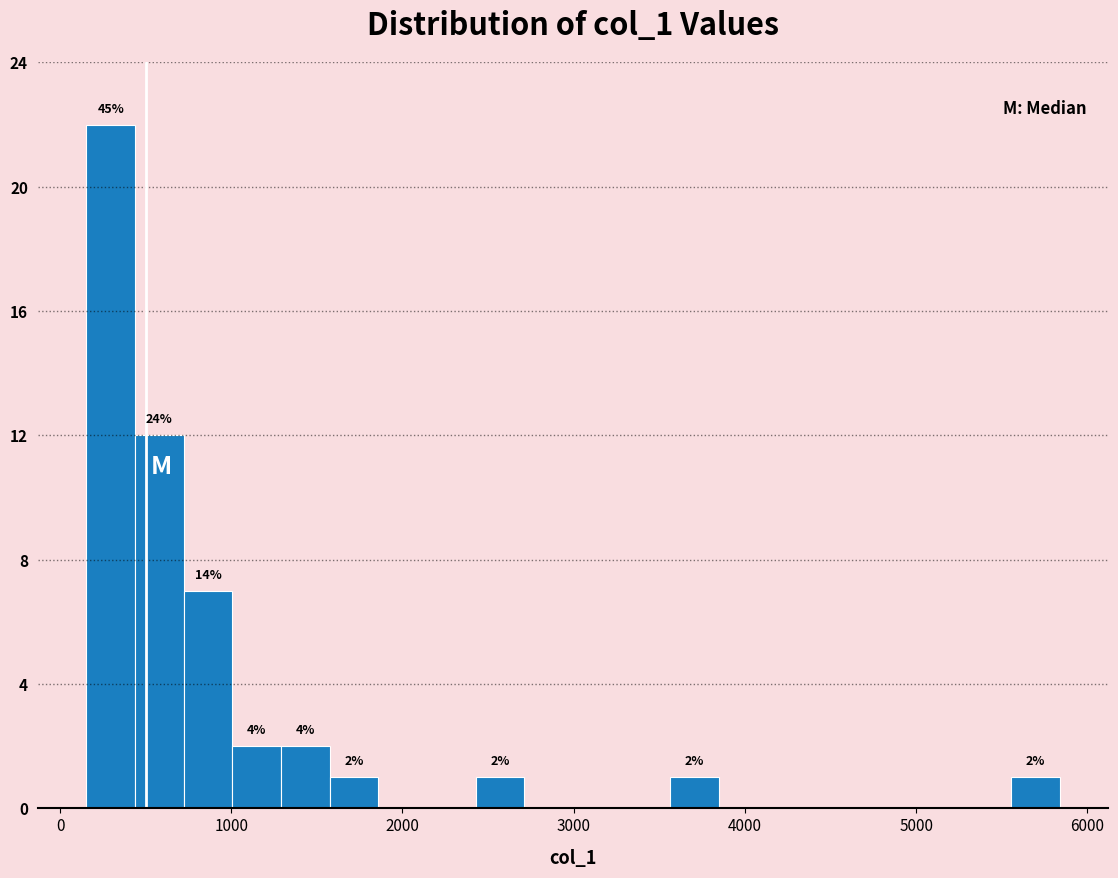

Read against the x-axis, roughly where is the centre of the tallest bar?

300